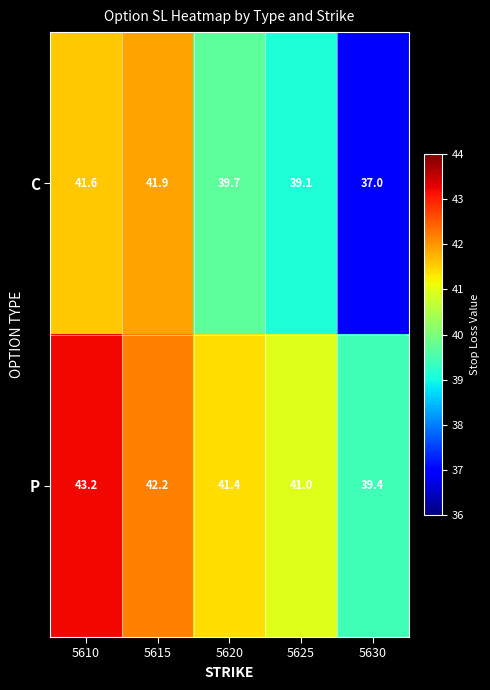

Reading left to right, transcribe all the data shown in this chart.

C: 41.6	41.9	39.7	39.1	37.0
P: 43.2	42.2	41.4	41.0	39.4